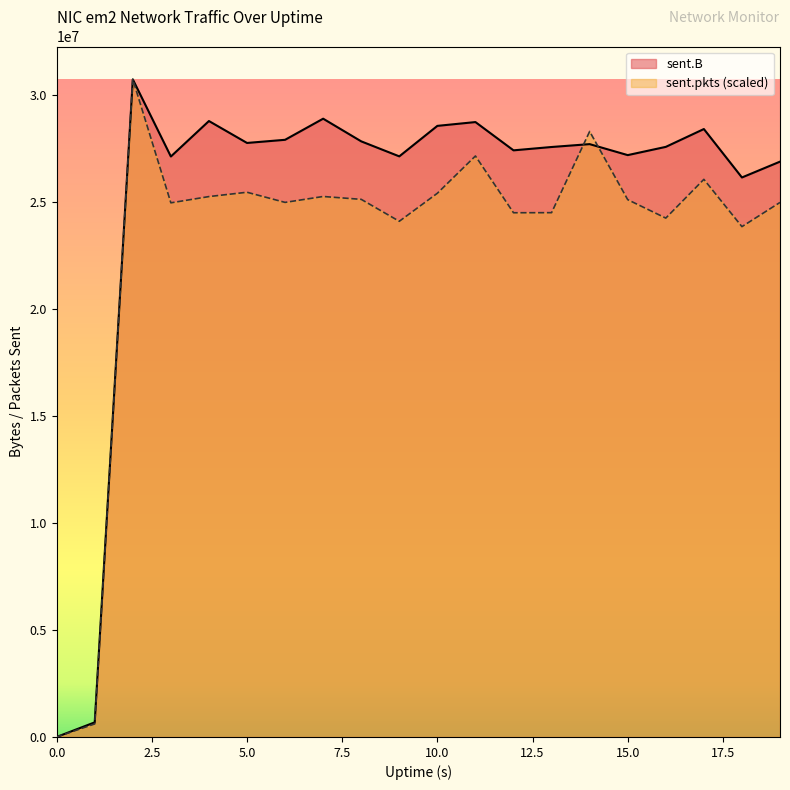

Rank the series at 14 from highest to lowest value.

sent.pkts, sent.B